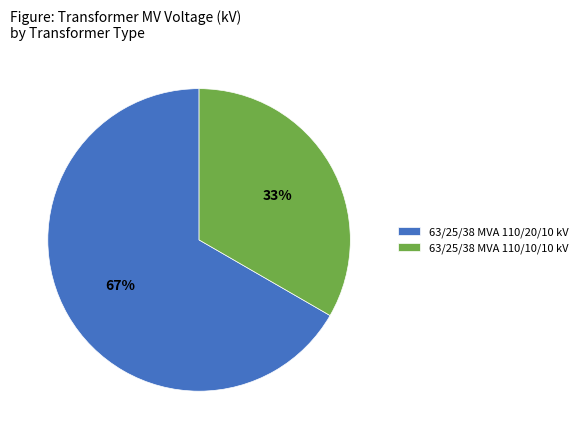

Approximately how many times larger is the value at 63/25/38 MVA 110/10/10 kV compared to 63/25/38 MVA 110/20/10 kV?

0.5